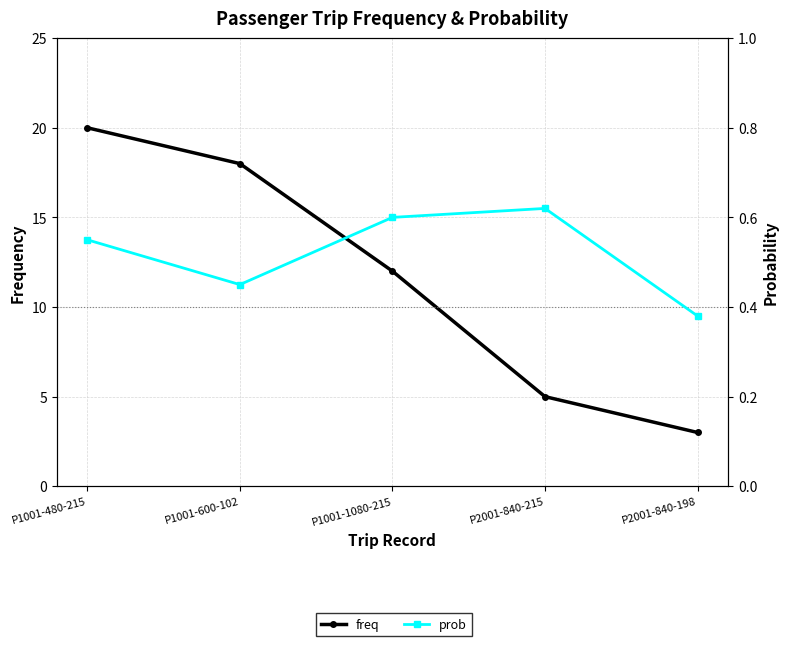

Reading right to left, extract all data points from this chart.

freq: P2001-840-198=3.0	P2001-840-215=5.0	P1001-1080-215=12.0	P1001-600-102=18.0	P1001-480-215=20.0
prob: P2001-840-198=0.4	P2001-840-215=0.6	P1001-1080-215=0.6	P1001-600-102=0.5	P1001-480-215=0.6